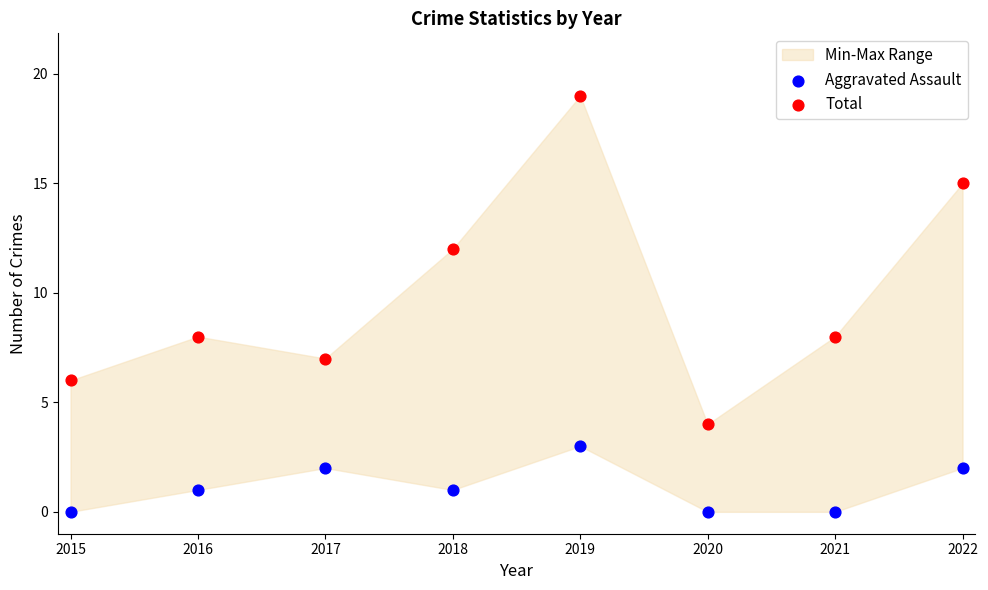

In the Total series, what Y value is closest to 11?

12